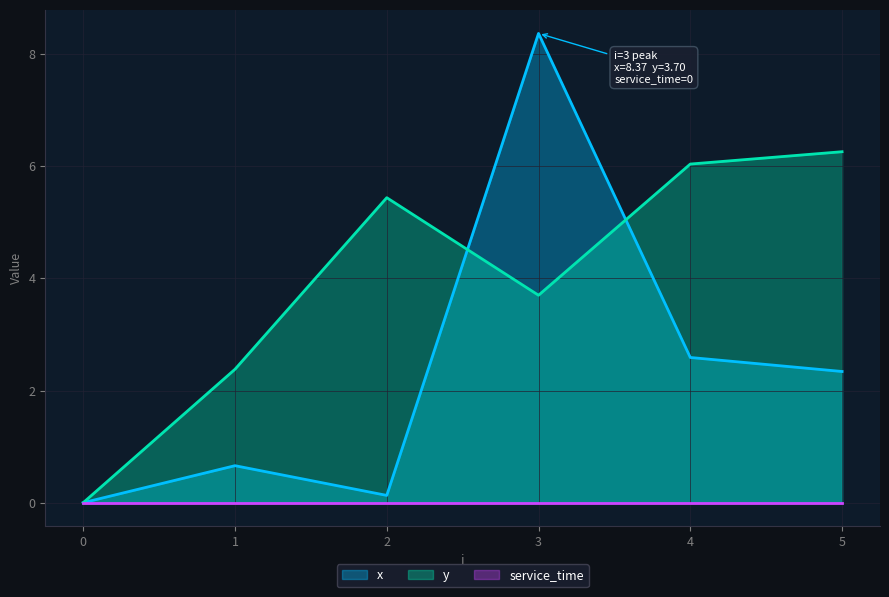

What is the value of the x point at the 5th from the left?

2.6